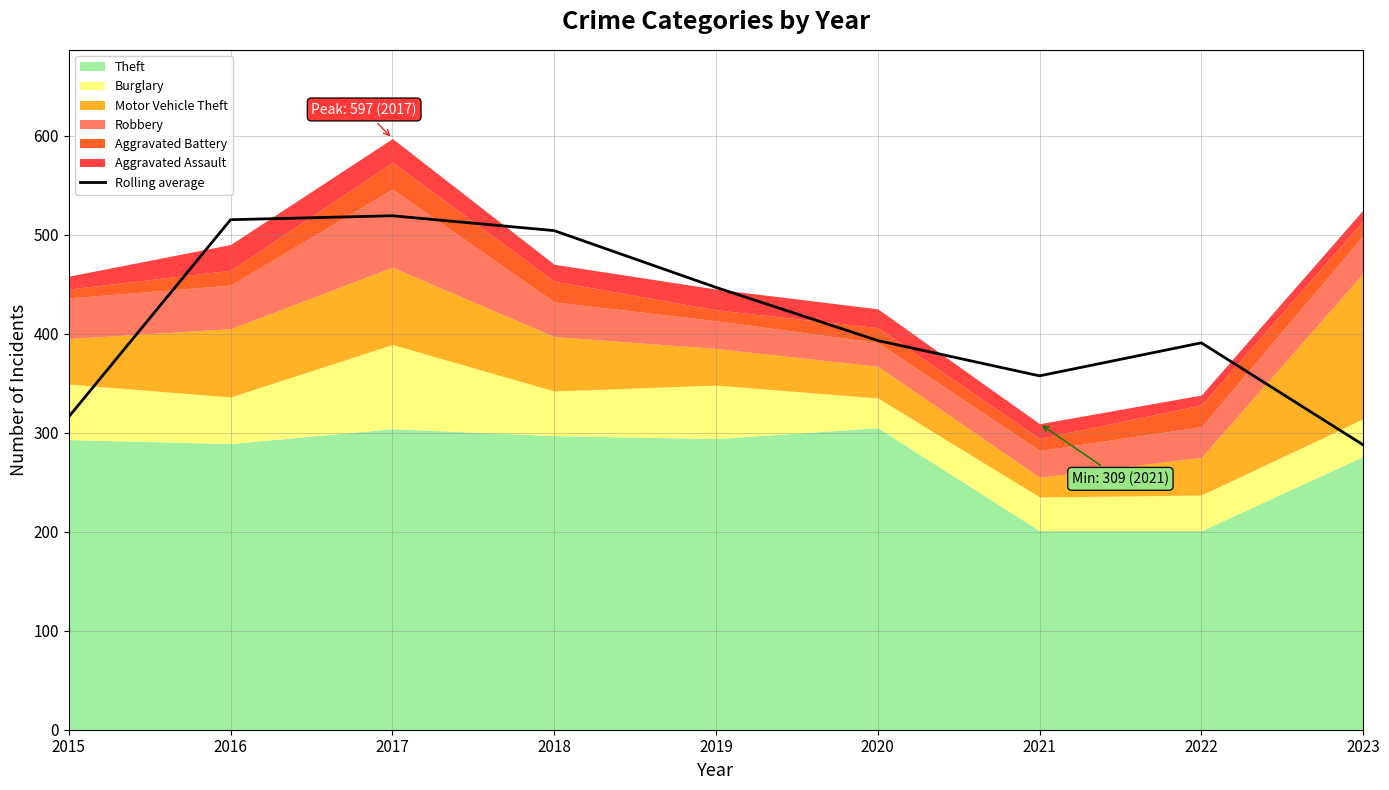

Approximately how many times larger is the value at 2016 compared to 2023?

1.8